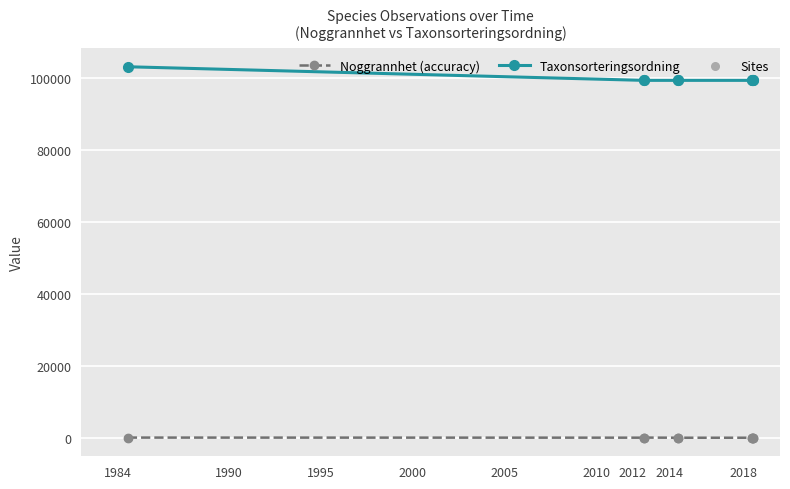

What are all the series names shown in the legend?

Noggrannhet (accuracy), Taxonsorteringsordning, Sites